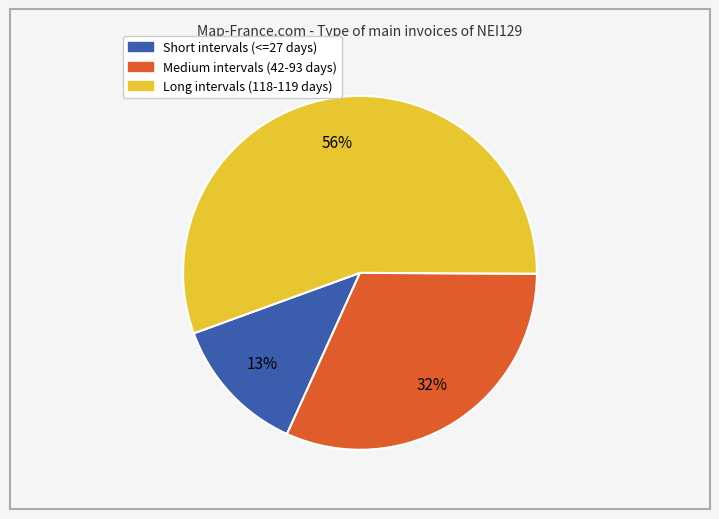

Is there any slice that represents more than half of the pie?

Yes